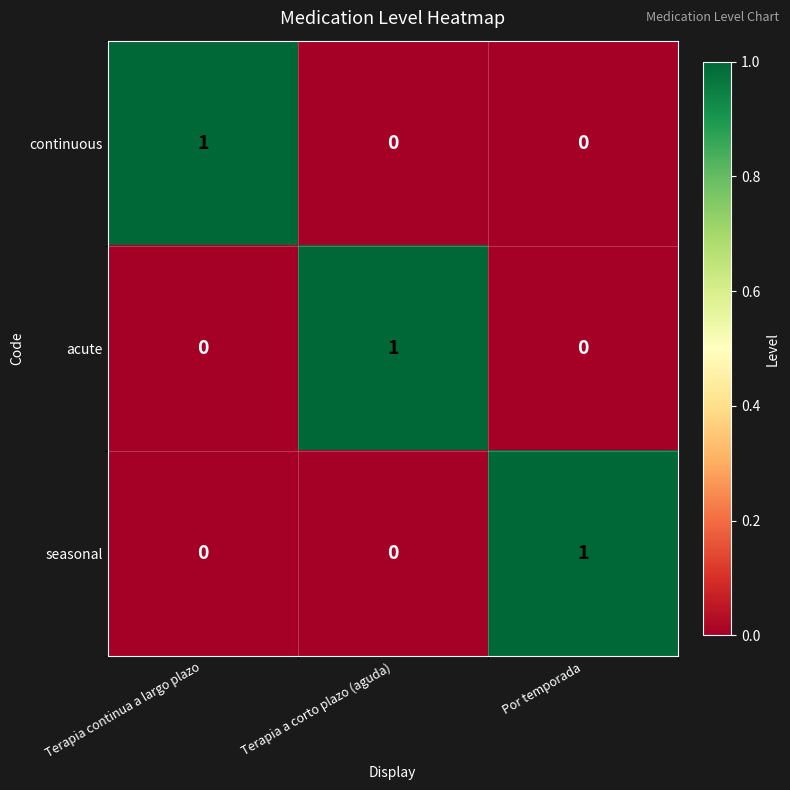

Reading left to right, list all the values displayed in this chart.

continuous: 1	0	0
acute: 0	1	0
seasonal: 0	0	1